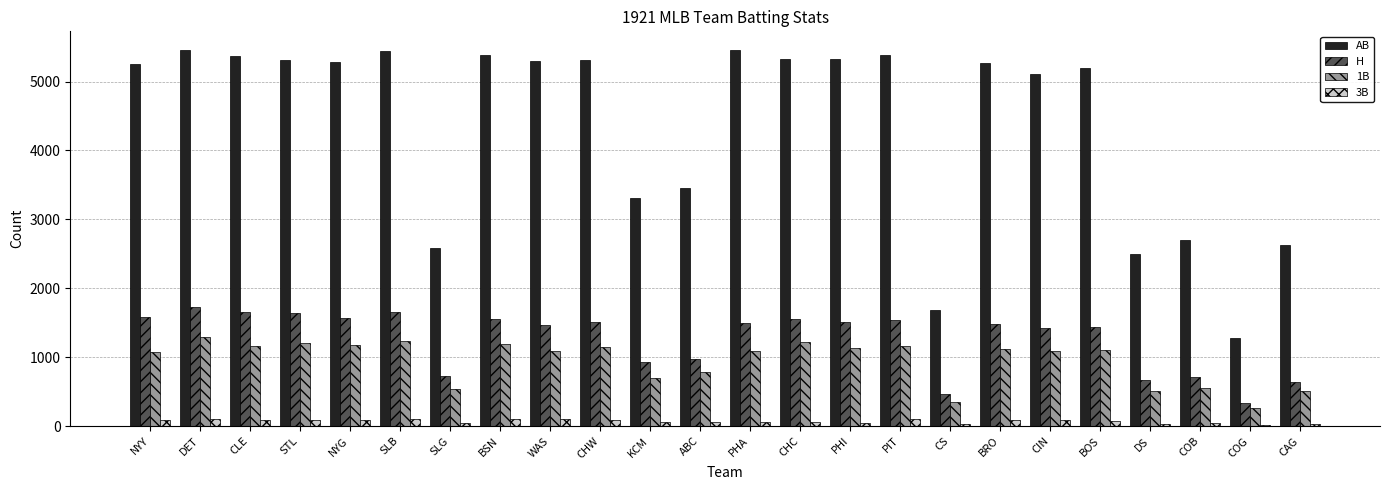

At which label does 1B first exceed 1103?

DET